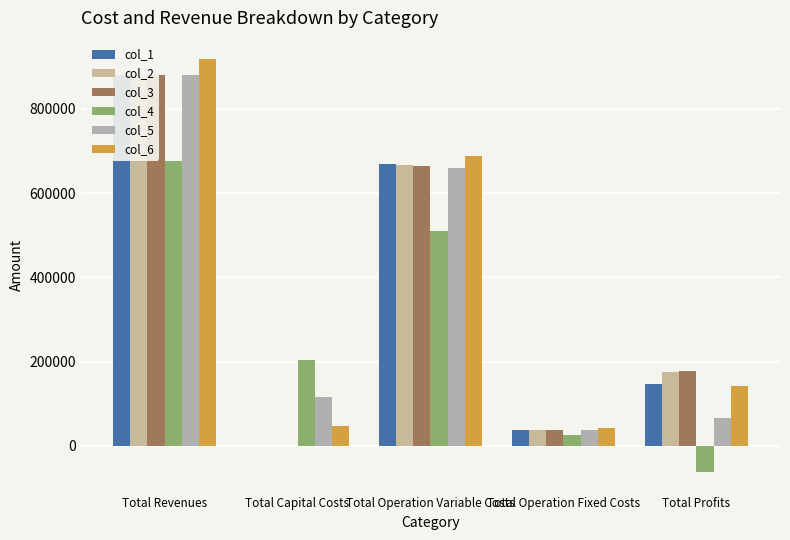

What are all the series names shown in the legend?

col_1, col_2, col_3, col_4, col_5, col_6